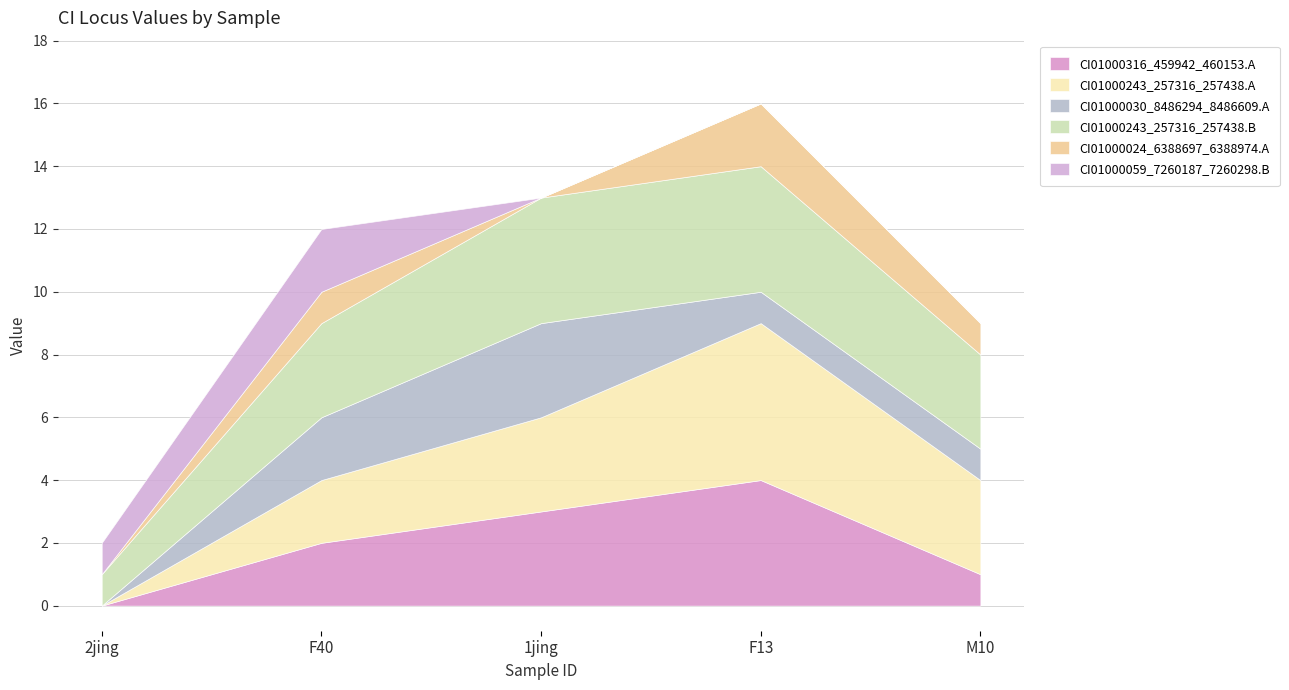

Which series has the widest spread of values?

CI01000243_257316_257438.A